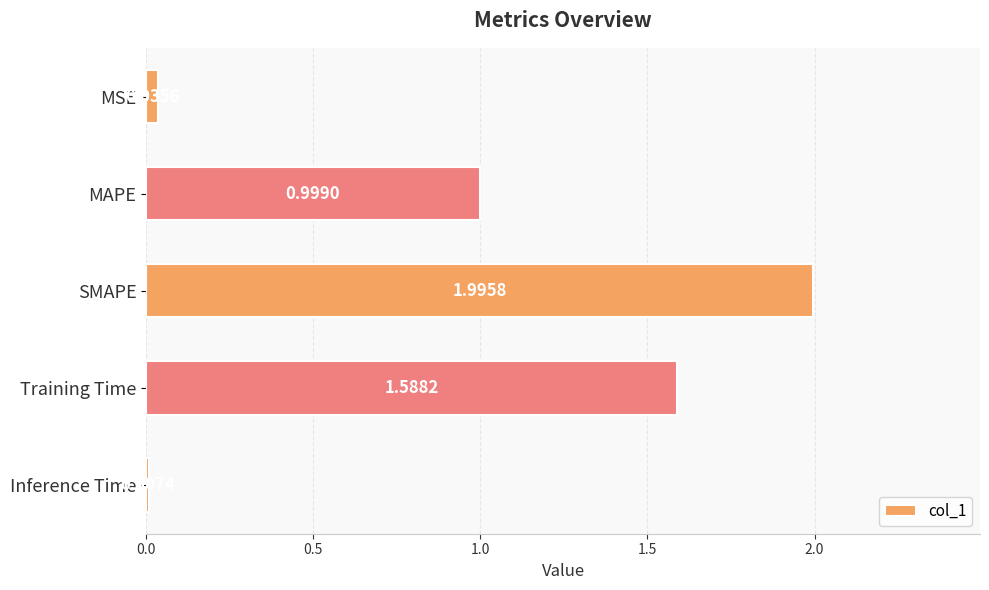

What is the sum of the values at Training Time and SMAPE?

3.6